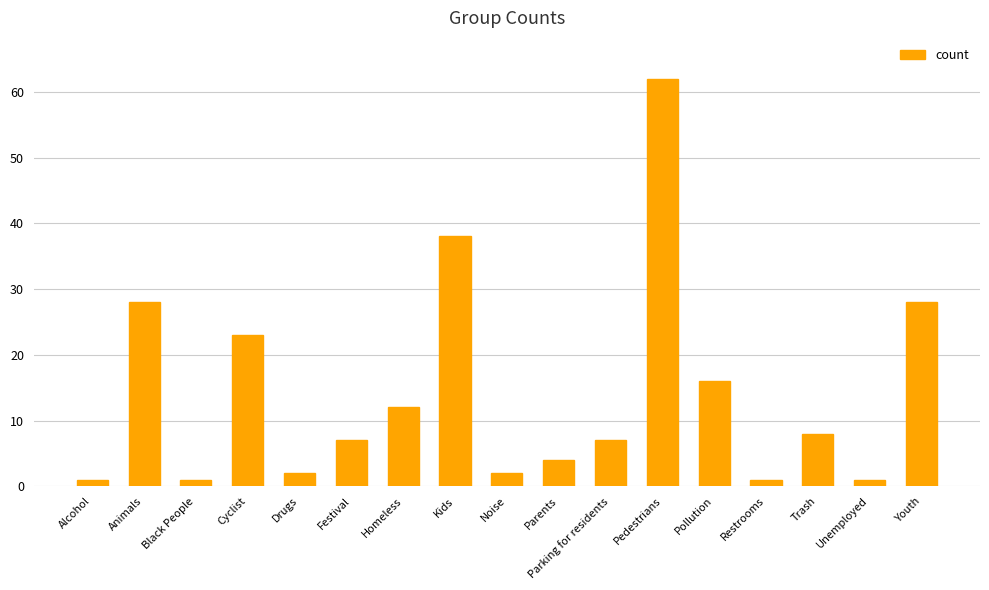

How many bars are there in total?

17